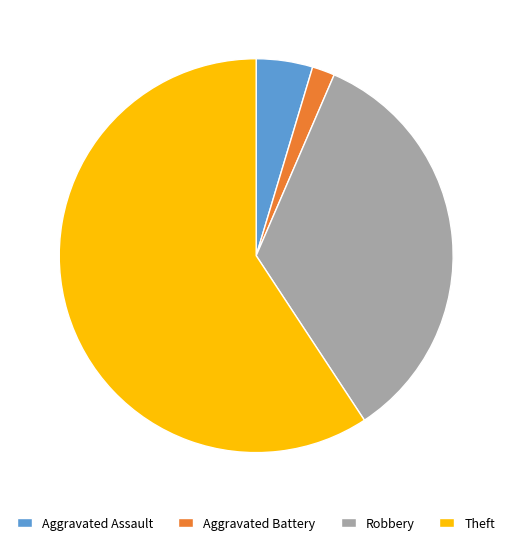

The Theft slice represents 59% of the pie. True or false?

True